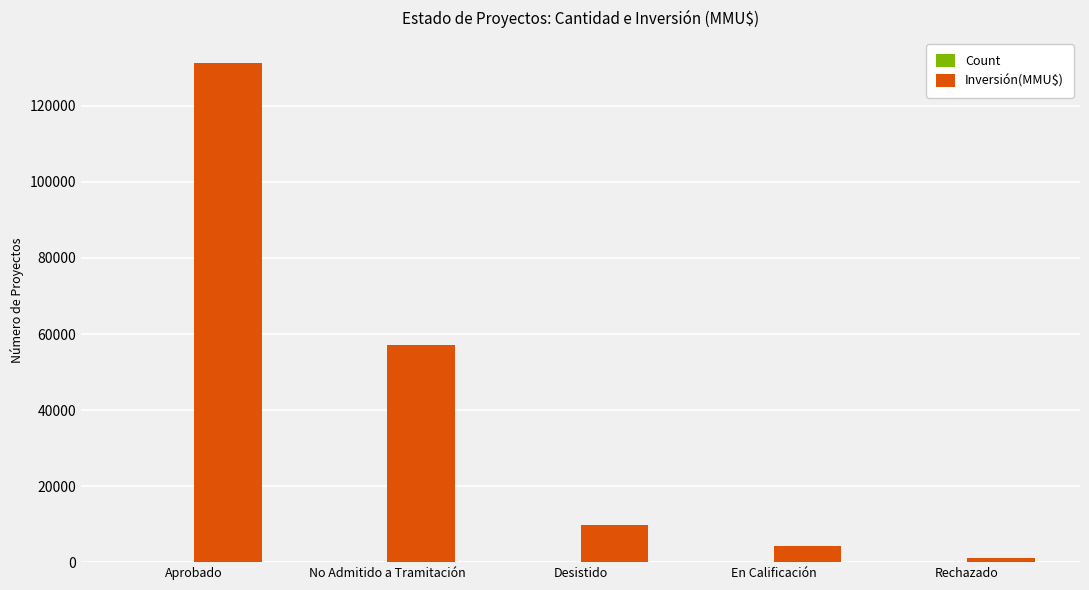

True or false: Inversión(MMU$) has a value of 4200 at En Calificación.

True